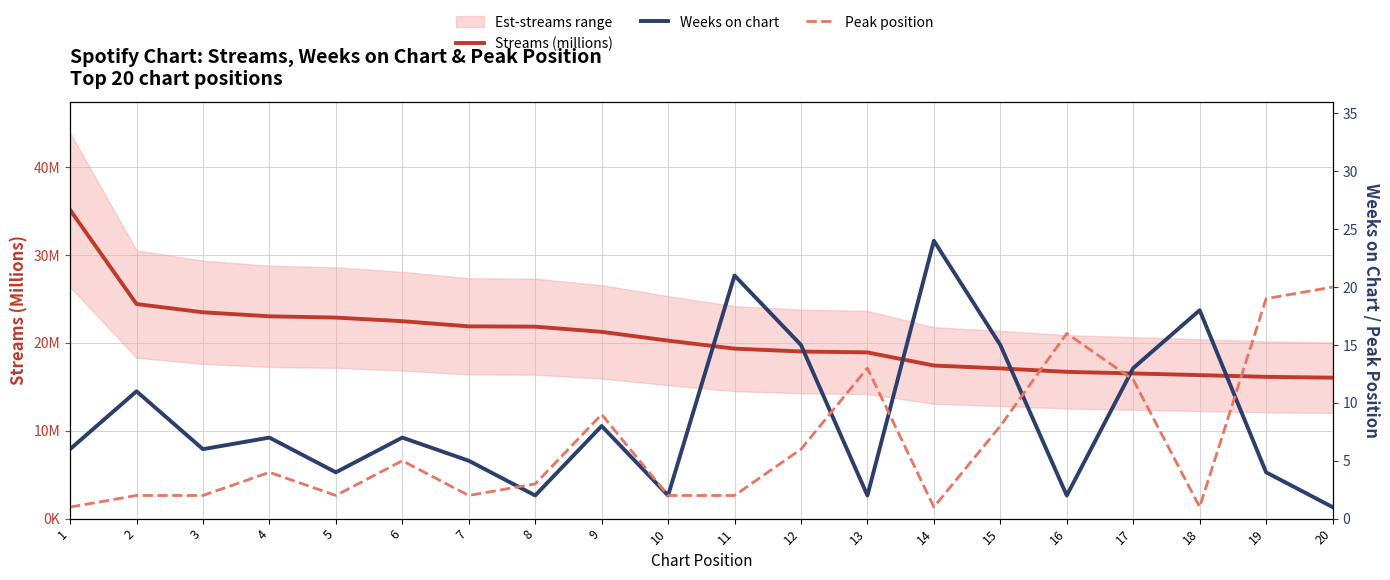

True or false: Streams (millions) has a value of 9.3 at 19.

False